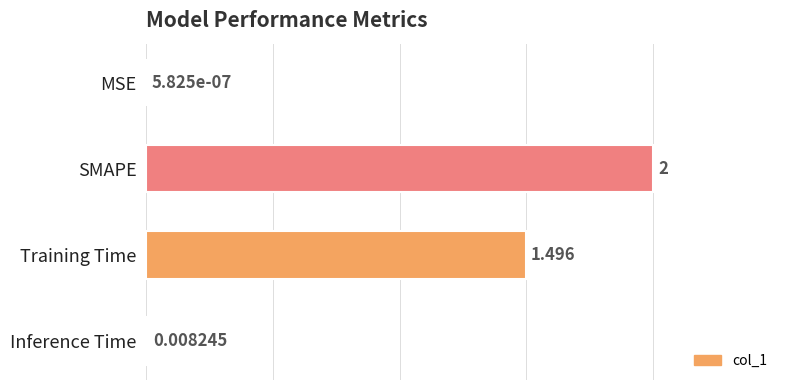

Which label corresponds to the largest value in the chart?

SMAPE